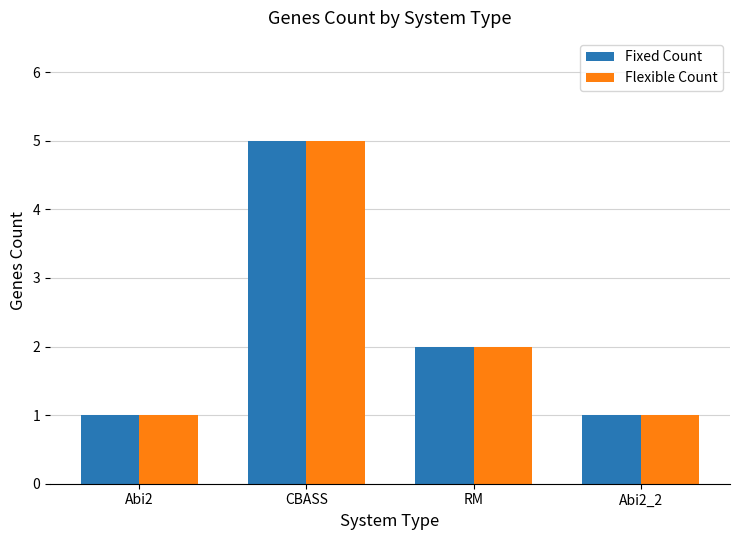

What is the greatest value displayed?

5